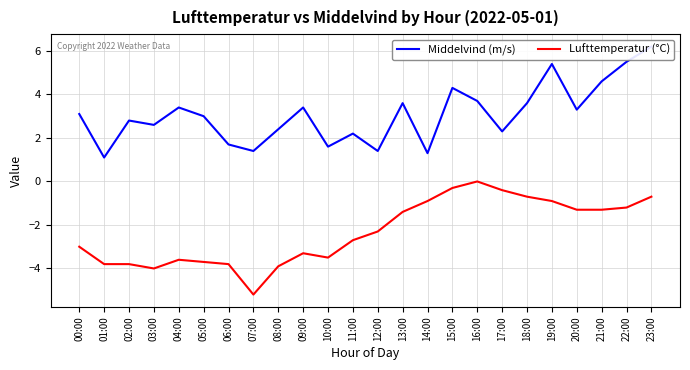

List the labels in order of Middelvind (m/s) value, largest first.

23:00, 22:00, 19:00, 21:00, 15:00, 16:00, 13:00, 18:00, 04:00, 09:00, 20:00, 00:00, 05:00, 02:00, 03:00, 08:00, 17:00, 11:00, 06:00, 10:00, 07:00, 12:00, 14:00, 01:00